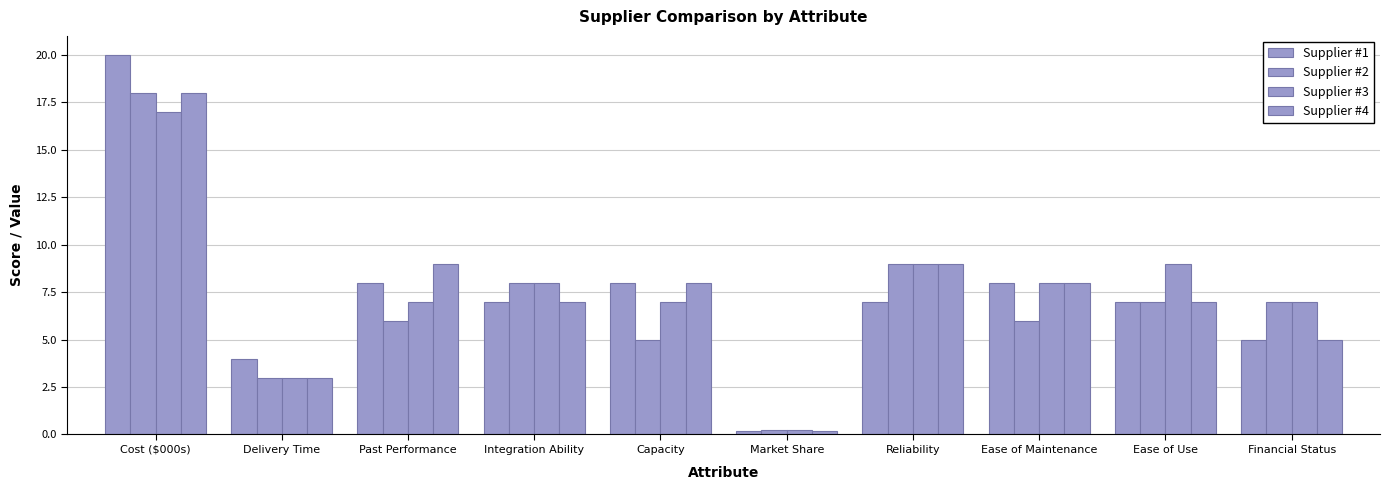

How many bars are there in total?

40